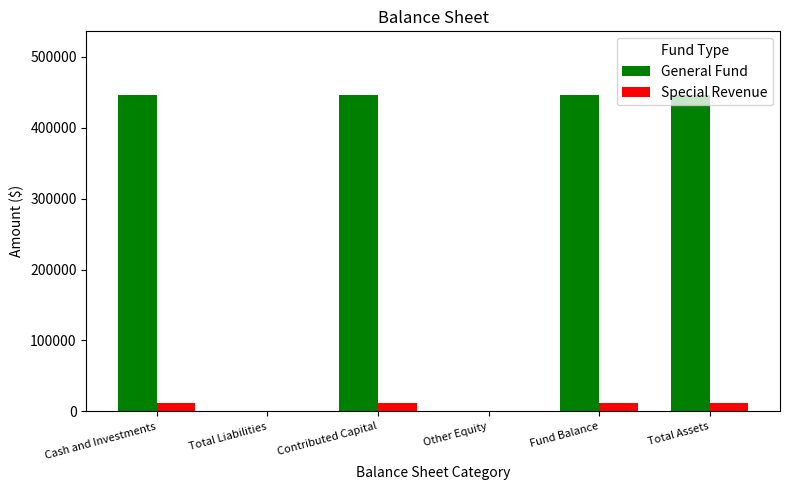

What are all the series names shown in the legend?

General Fund, Special Revenue